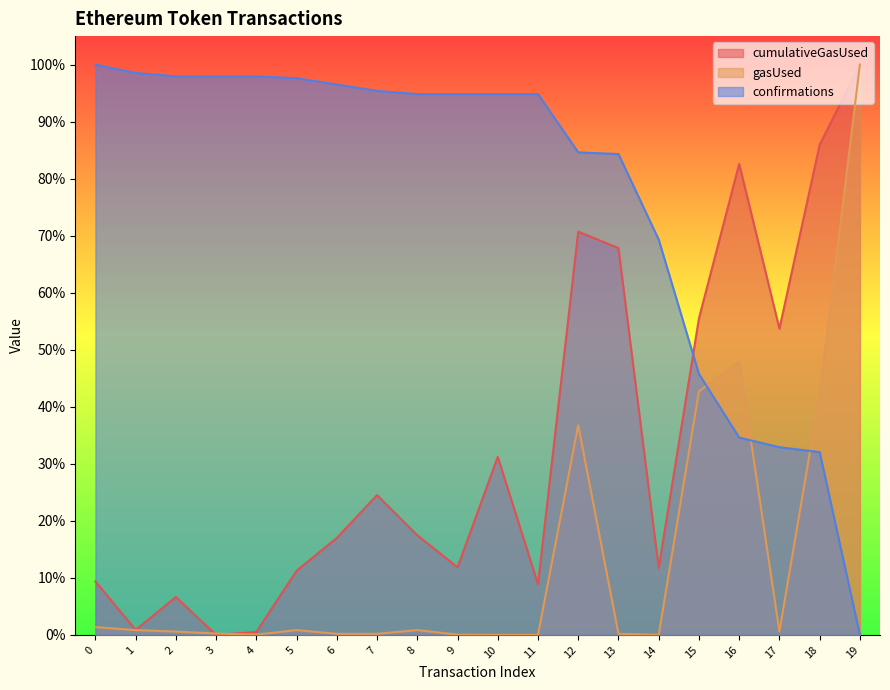

How many times do confirmations and cumulativeGasUsed cross each other?

1